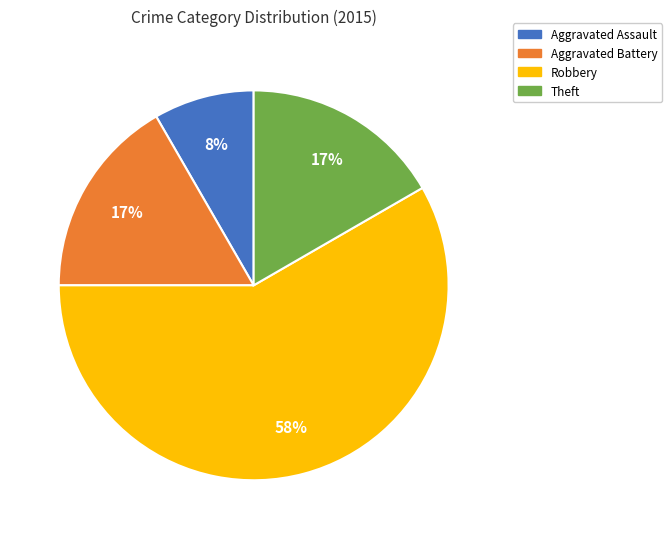

Count the number of slices in the pie.

4